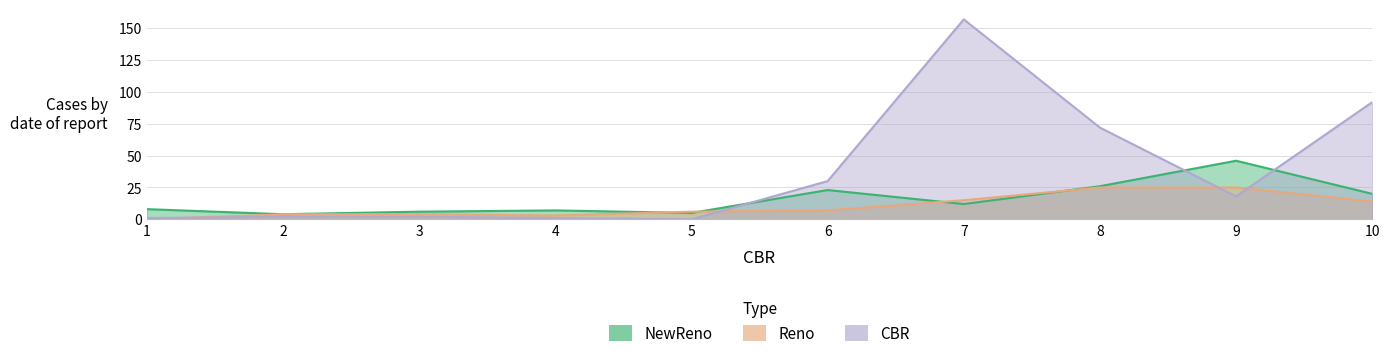

List the labels in order of Reno value, smallest first.

1, 4, 2, 3, 5, 6, 10, 7, 8, 9